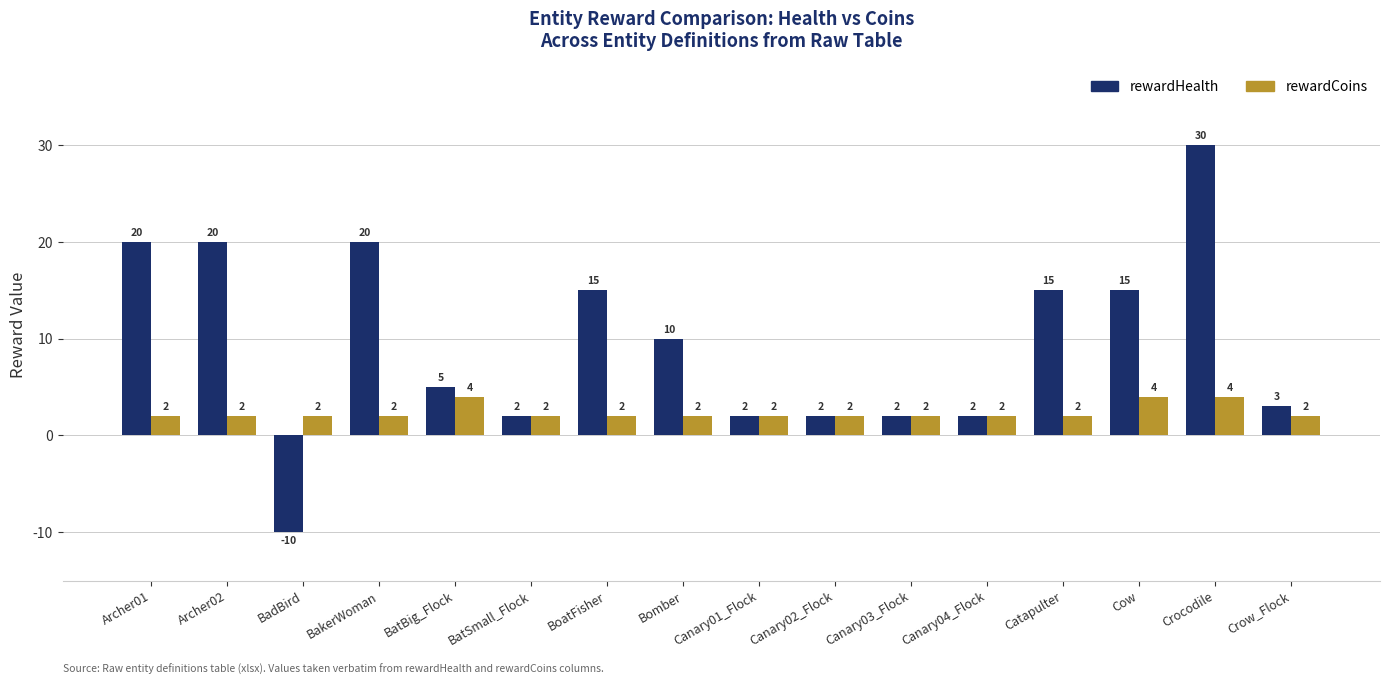

Count the number of data series in this chart.

2